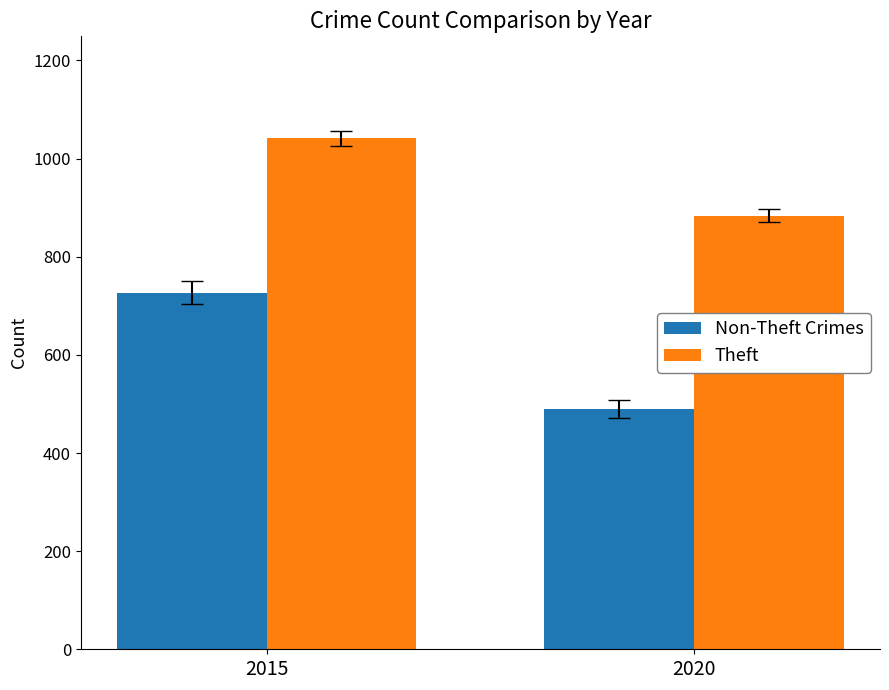

Reading left to right, extract all data points from this chart.

Non-Theft Crimes: 727	490
Theft: 1041	884